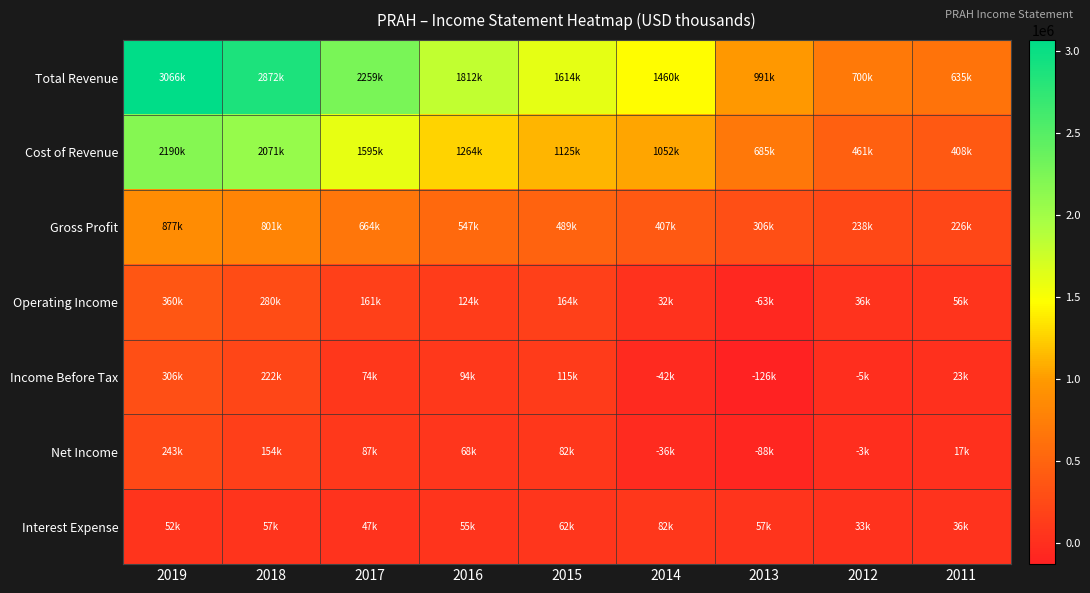

Which category has the lowest value across all series?

2013